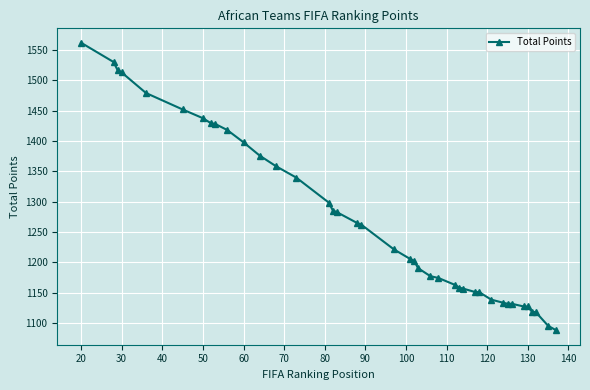

What is the maximum value shown in the chart?

1561.7